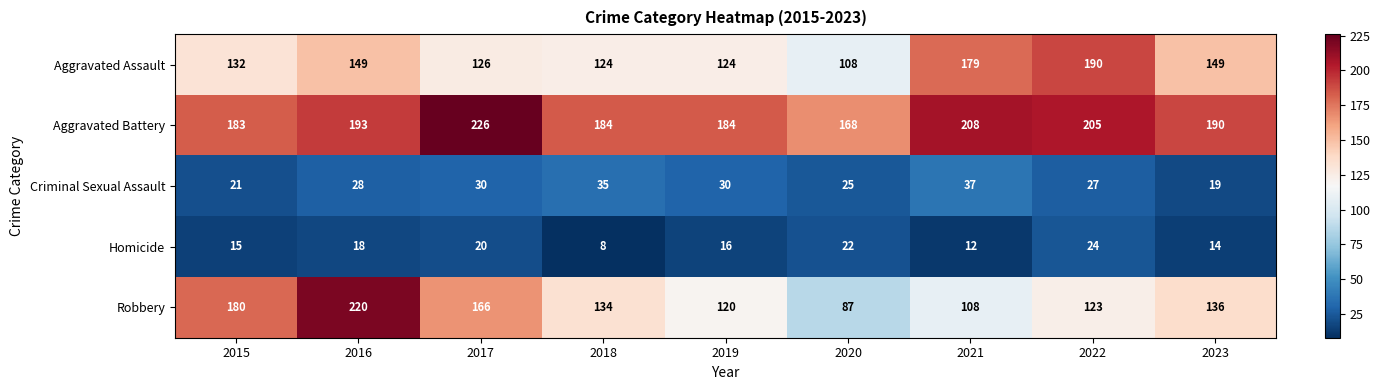

What is the difference between the highest and lowest values at 2016?

202